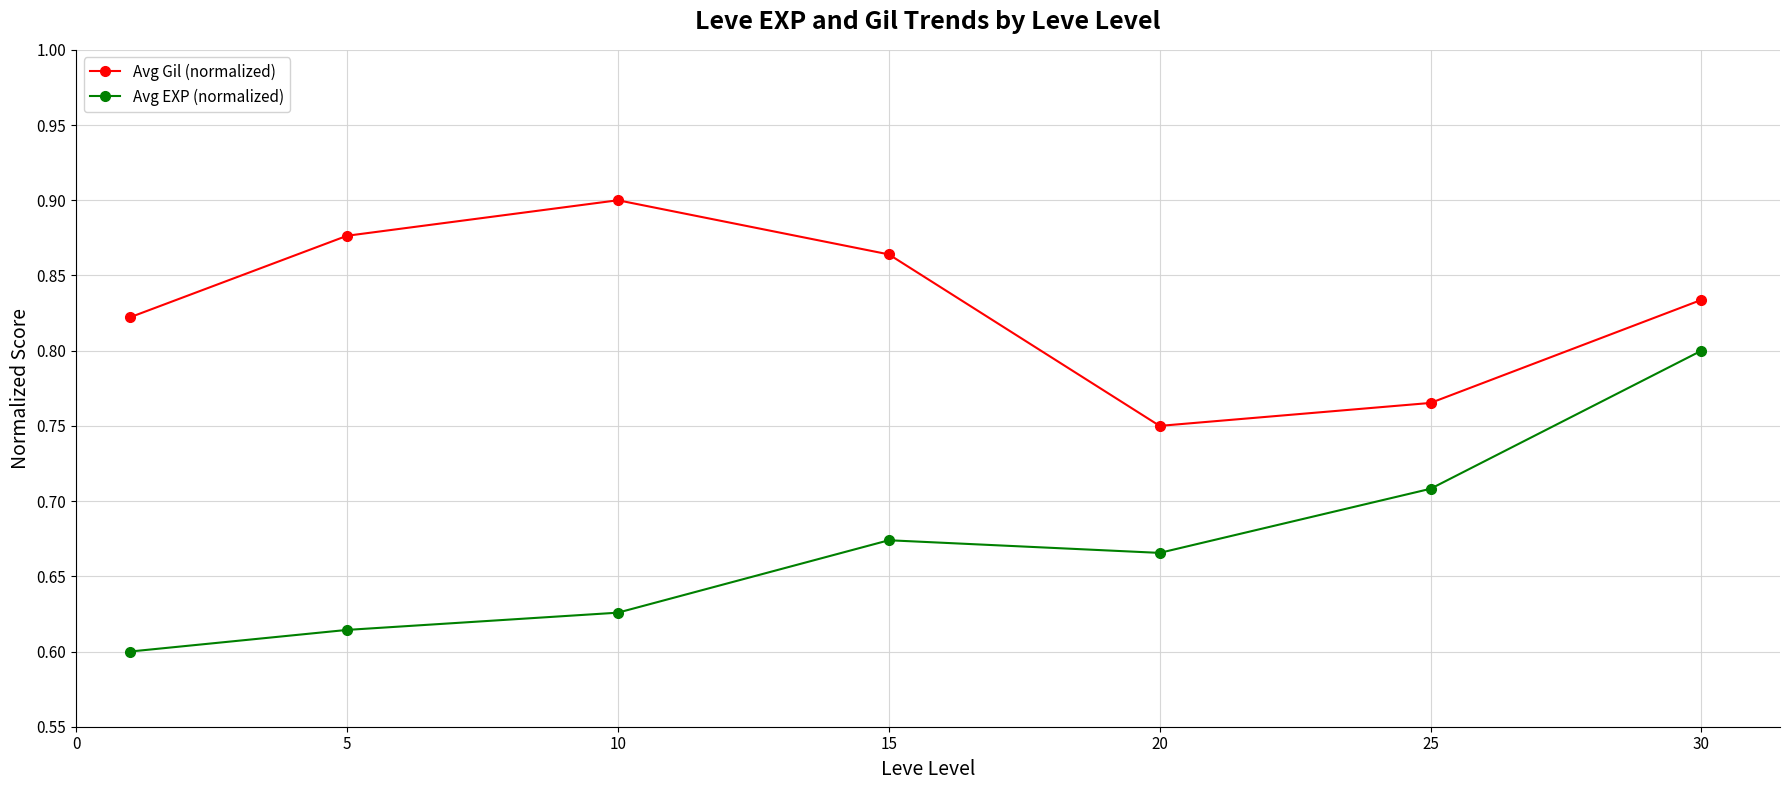

Which series has the widest spread of values?

Avg EXP (normalized)